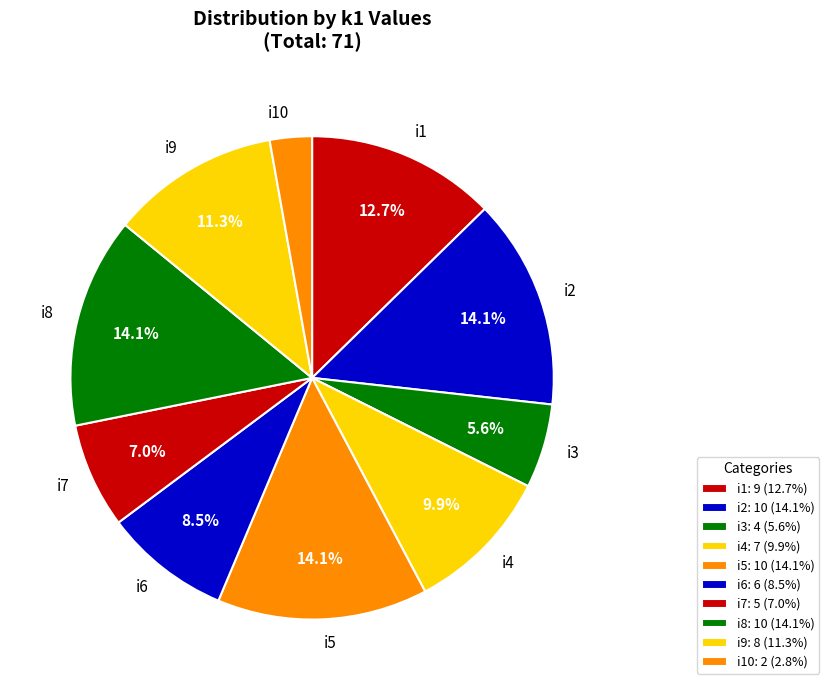

True or false: i10 accounts for 3% of the total.

True